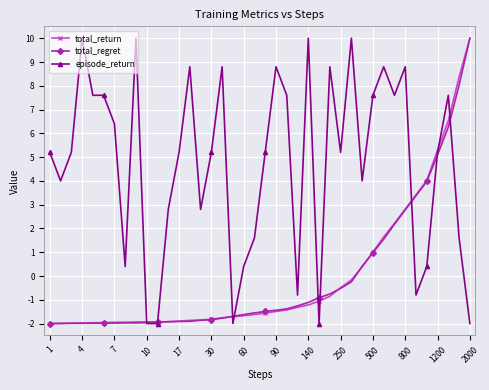

Which series has the largest total across all categories?

episode_return